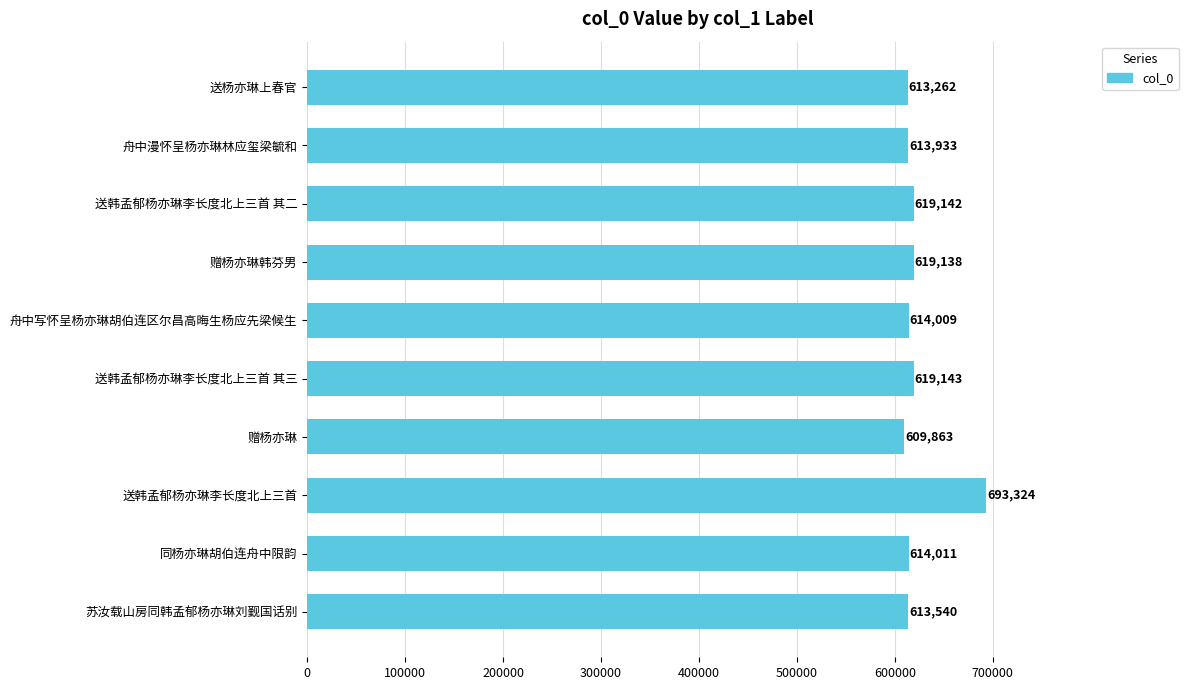

What is the label of the 2nd bar from the bottom?

同杨亦琳胡伯连舟中限韵